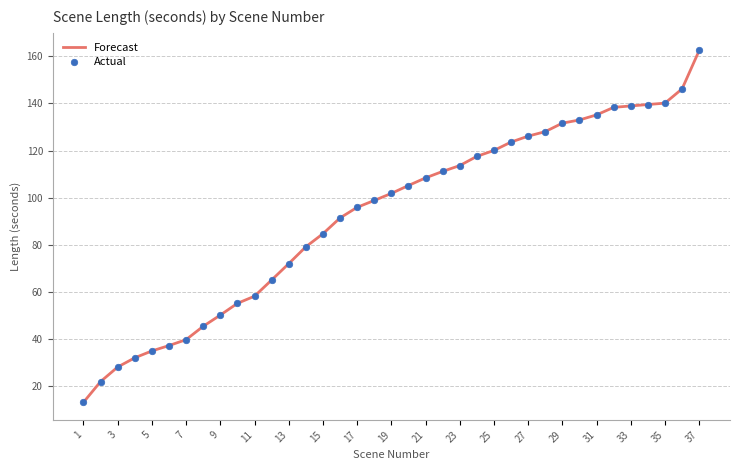

What is the maximum value shown in the chart?

162.6